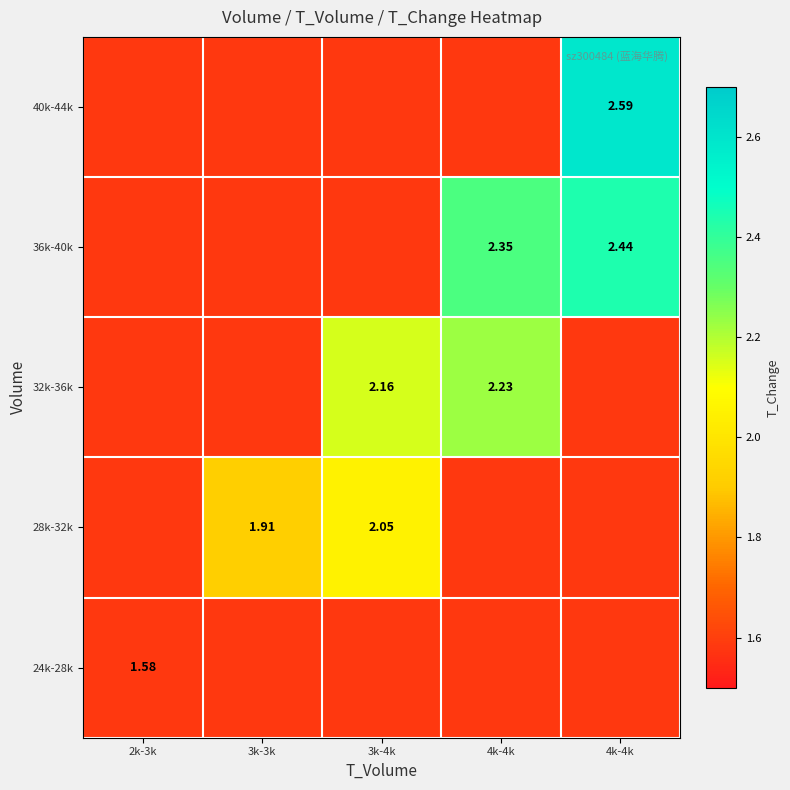

At how many categories does at least one series exceed 1?

5